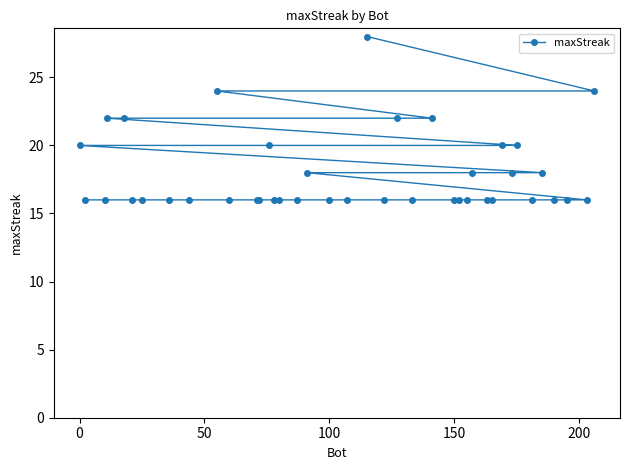

What is the greatest value displayed?

28